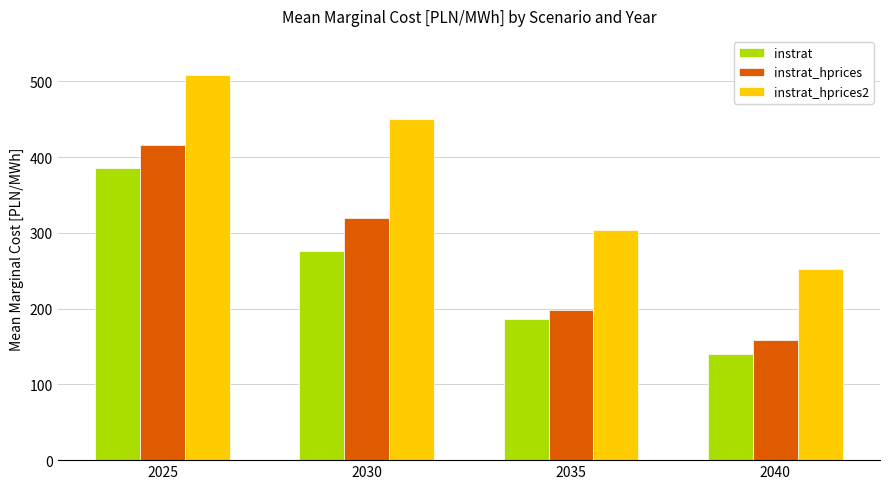

Is it true that instrat equals 471.7 at 2030?

False